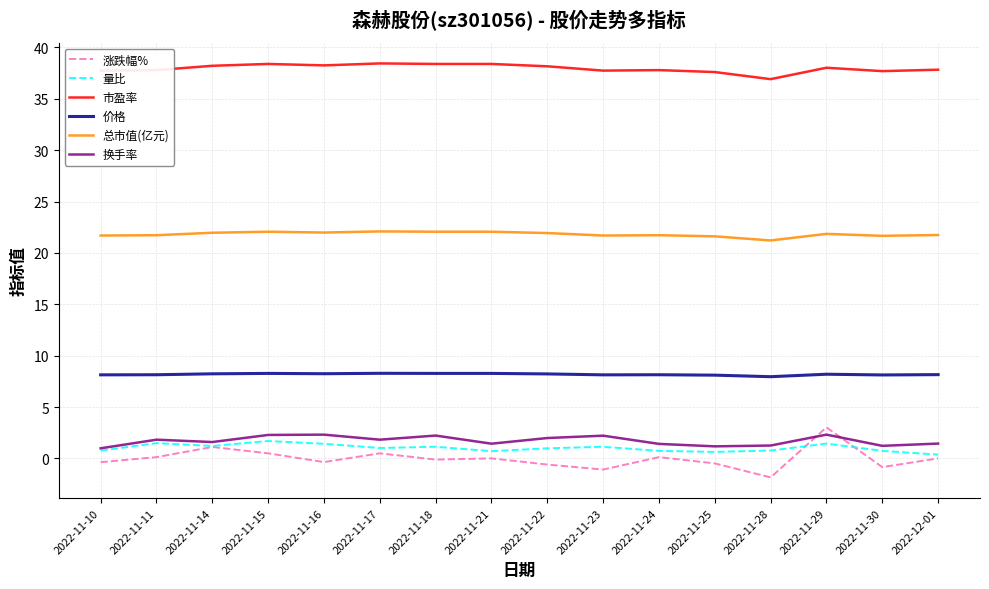

What is the difference between the 涨跌幅% values at 2022-11-29 and 2022-11-21?

3.0